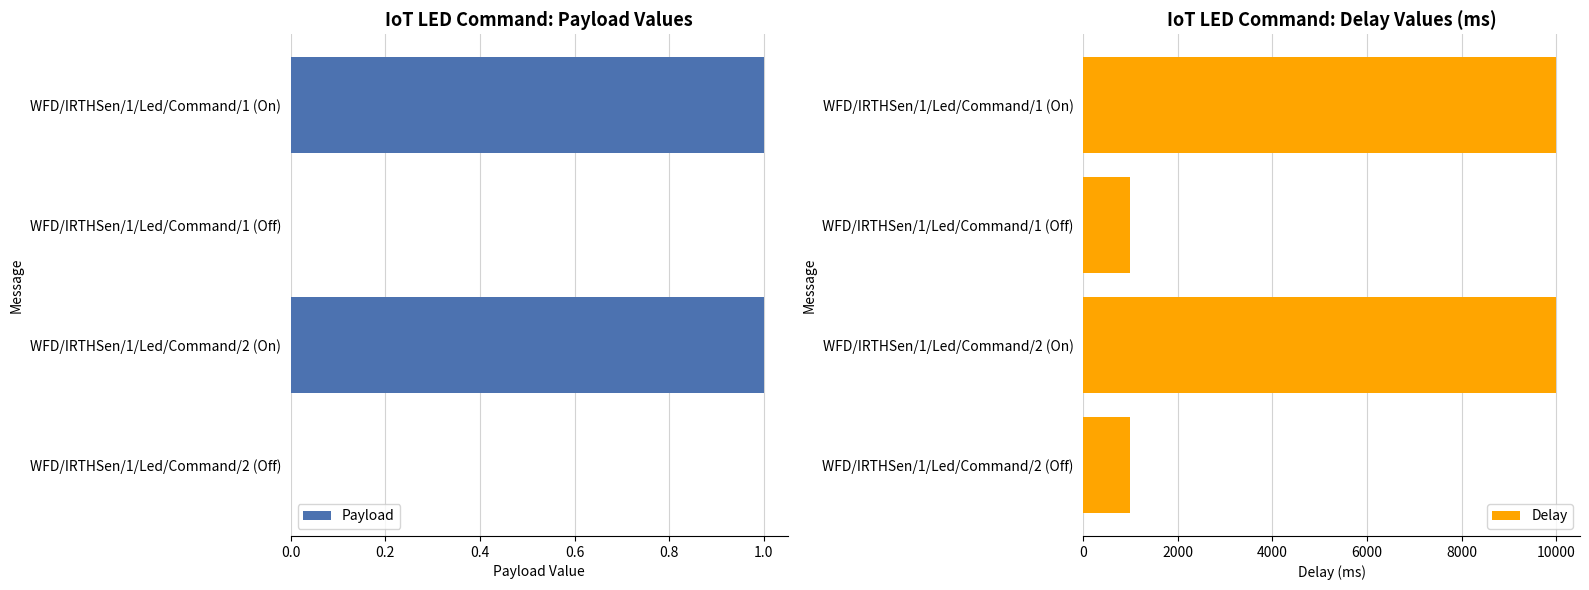

Rank the series by their maximum value, from highest to lowest.

Delay, Payload